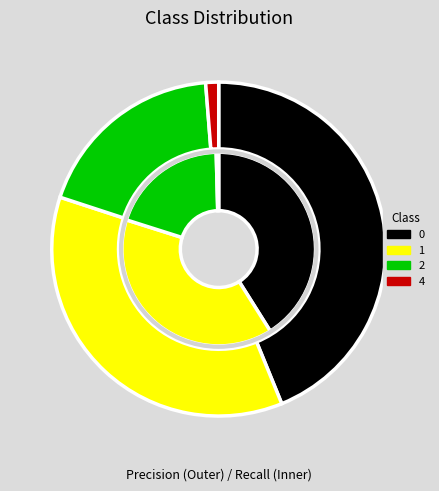

Which slice is the smallest?

4